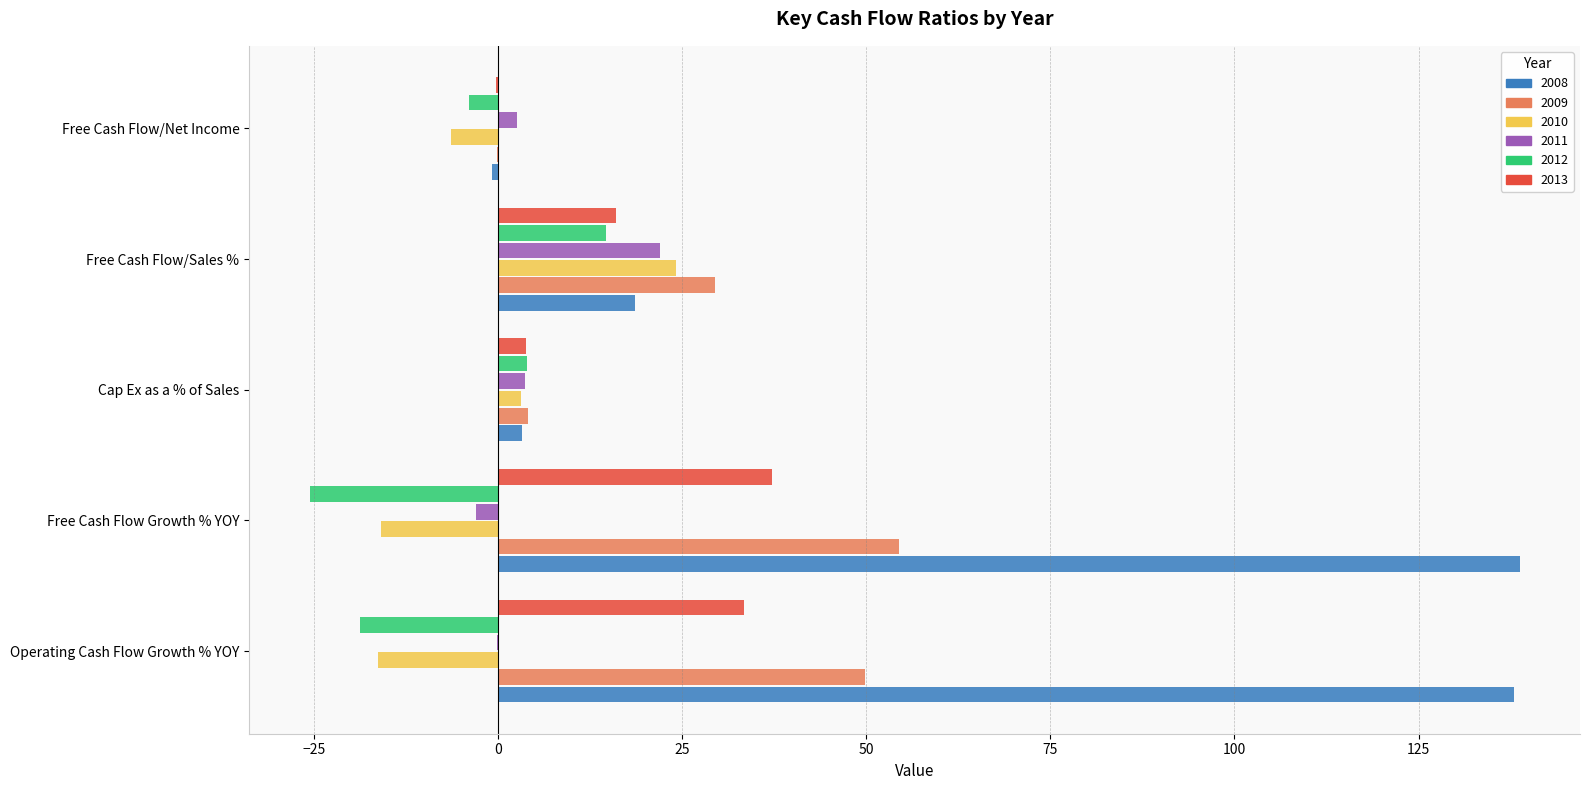

What is the total value across all series at Free Cash Flow/Sales %?

124.5